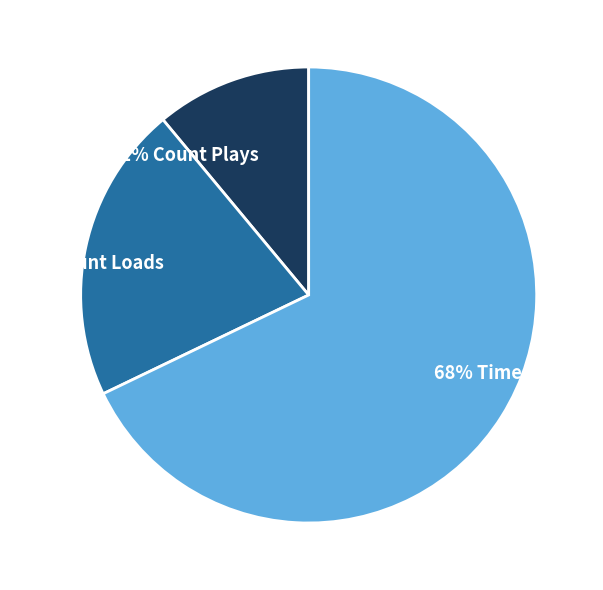

Combined, do 68% Time Viewed and 21% Count Loads account for over 50%?

Yes